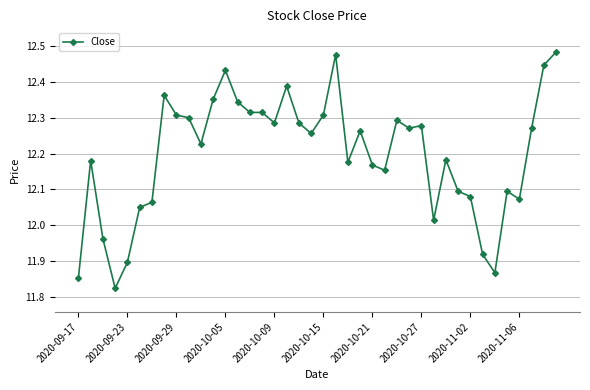

True or false: the data has more than 2 interior local peaks.

True